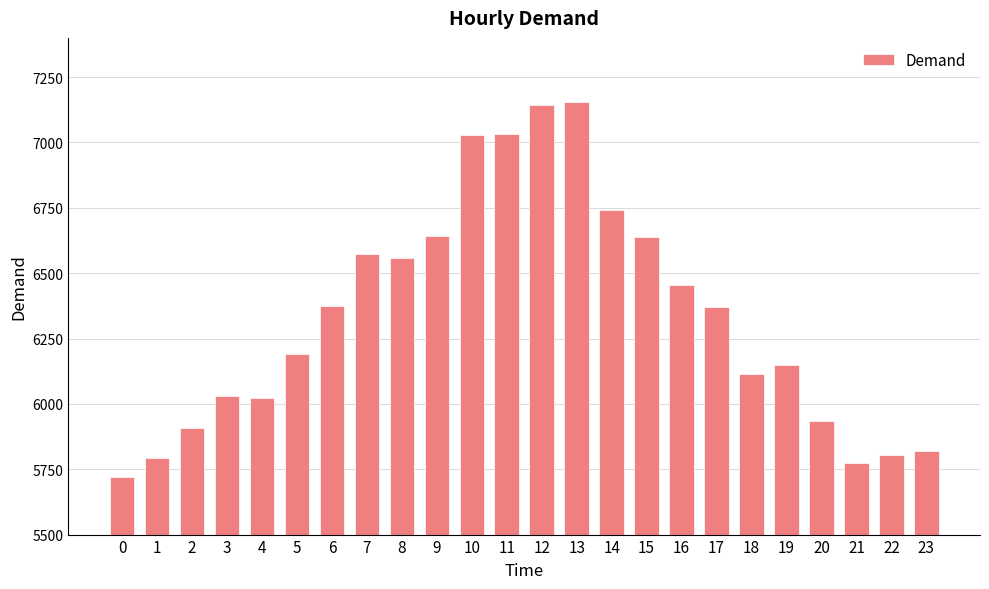

True or false: the data shows 6454 at 16.

True